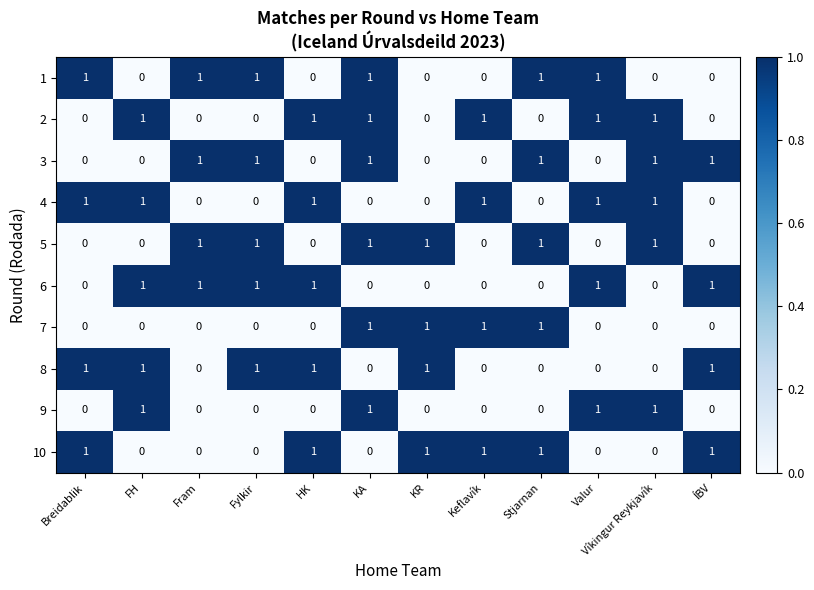

What is the difference between the highest and lowest values at Fylkir?

1